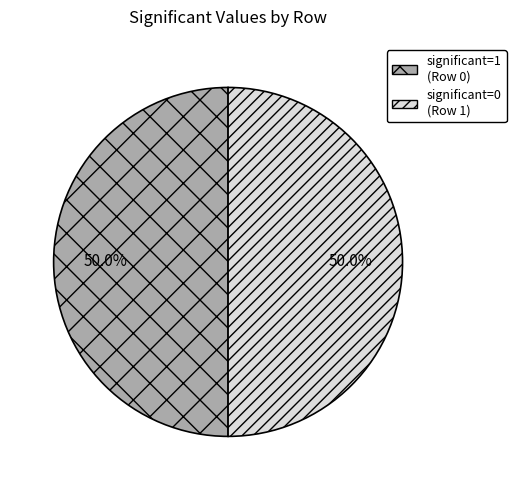

Combined, what portion of the pie is significant=0 (Row 1) and significant=1 (Row 0)?

100.0%